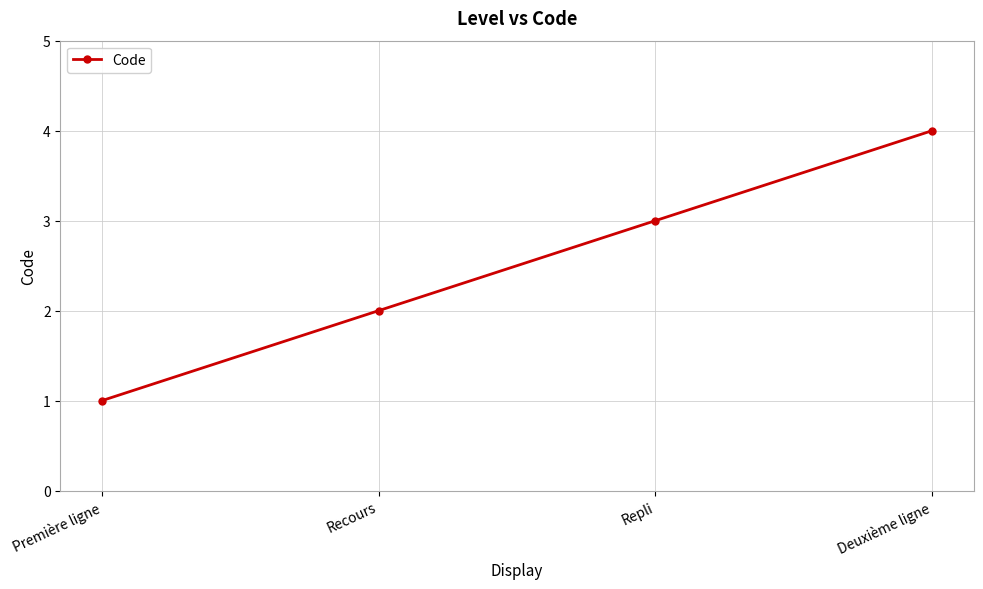

List the labels in order of value, smallest first.

Première ligne, Recours, Repli, Deuxième ligne